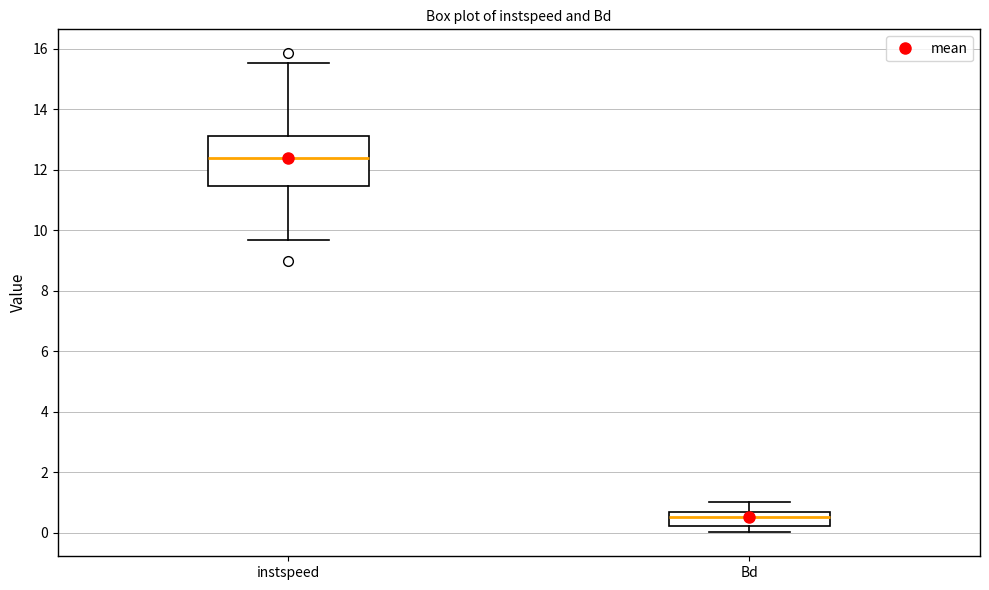

Where is the upper edge of the box for instspeed on the y-axis? The values are not printed on the chart, so give them approximately, as read against the axis.

13.2